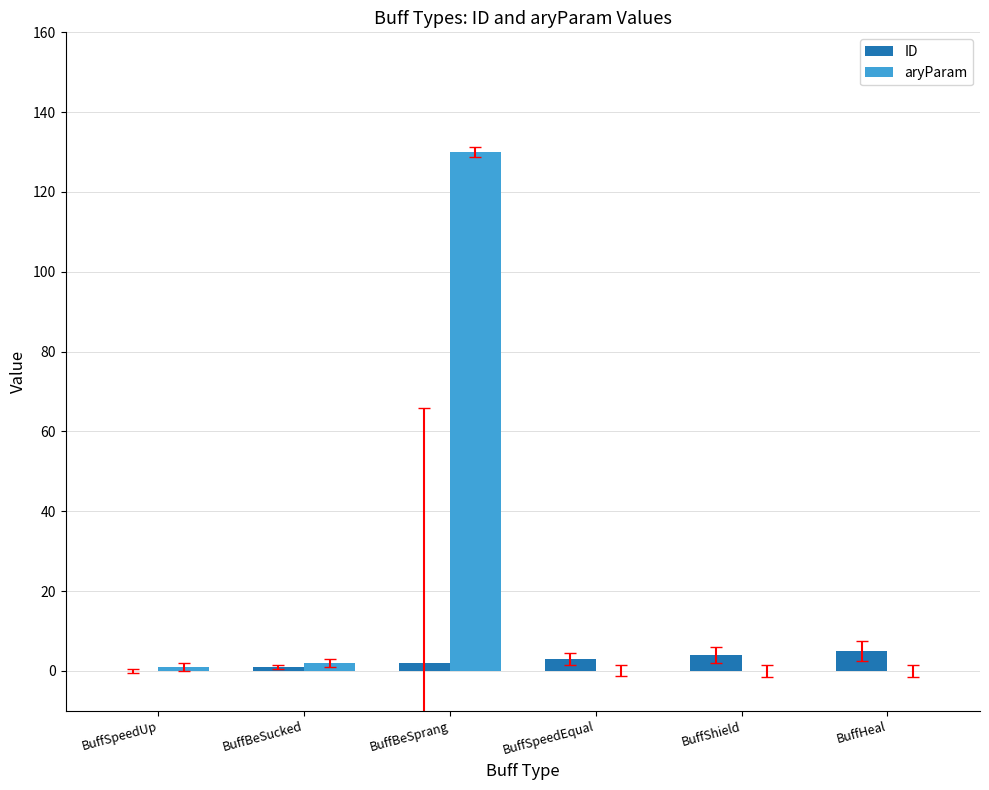

What is the approximate value of aryParam at BuffHeal?

0.1